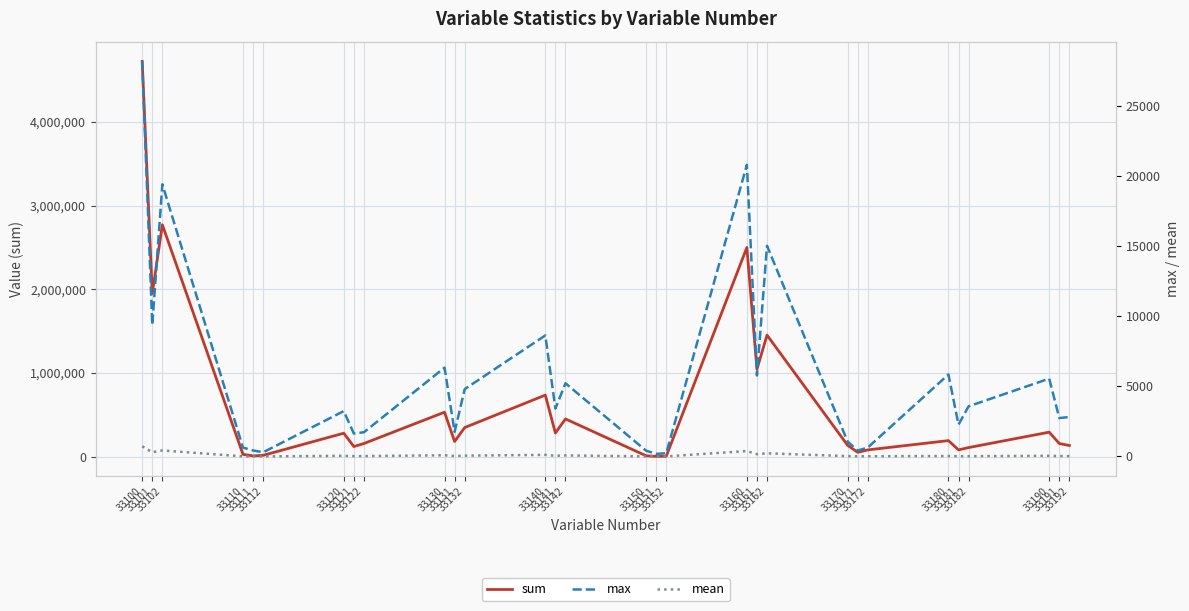

What is the value of the max point at the 3rd from the left?

19414.0